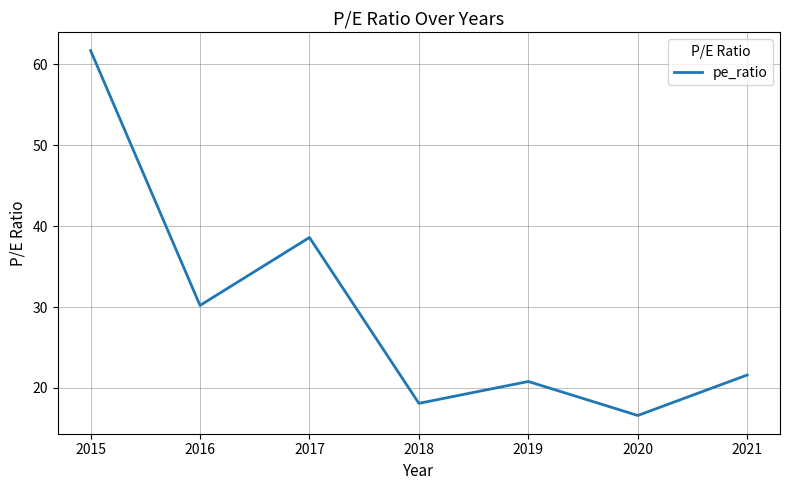

Count the number of values greater than 21.

4